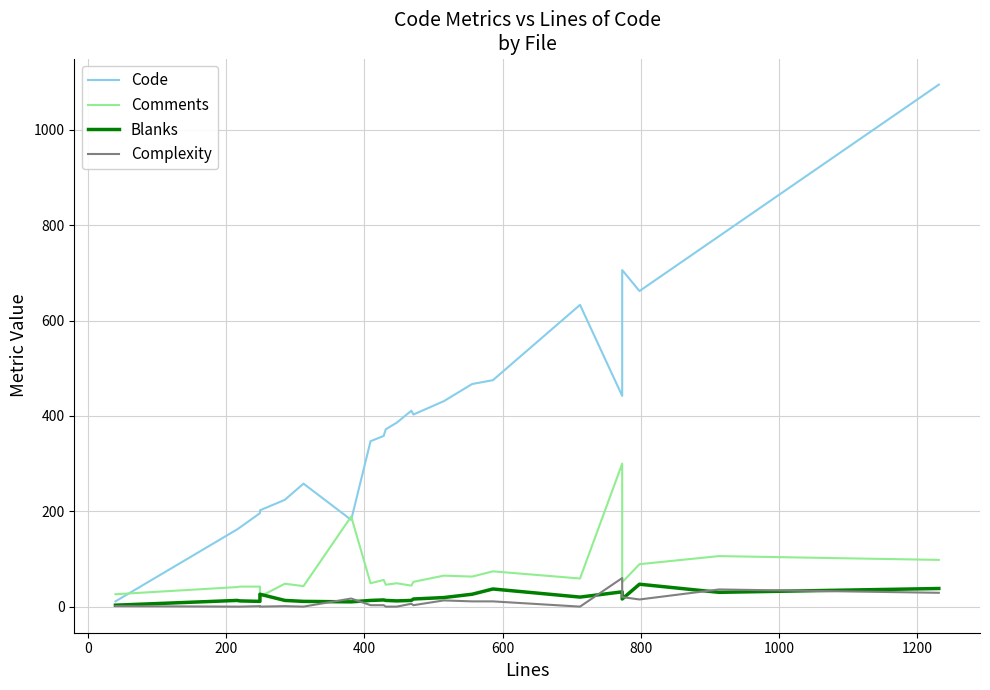

How many distinct data groups are displayed?

4